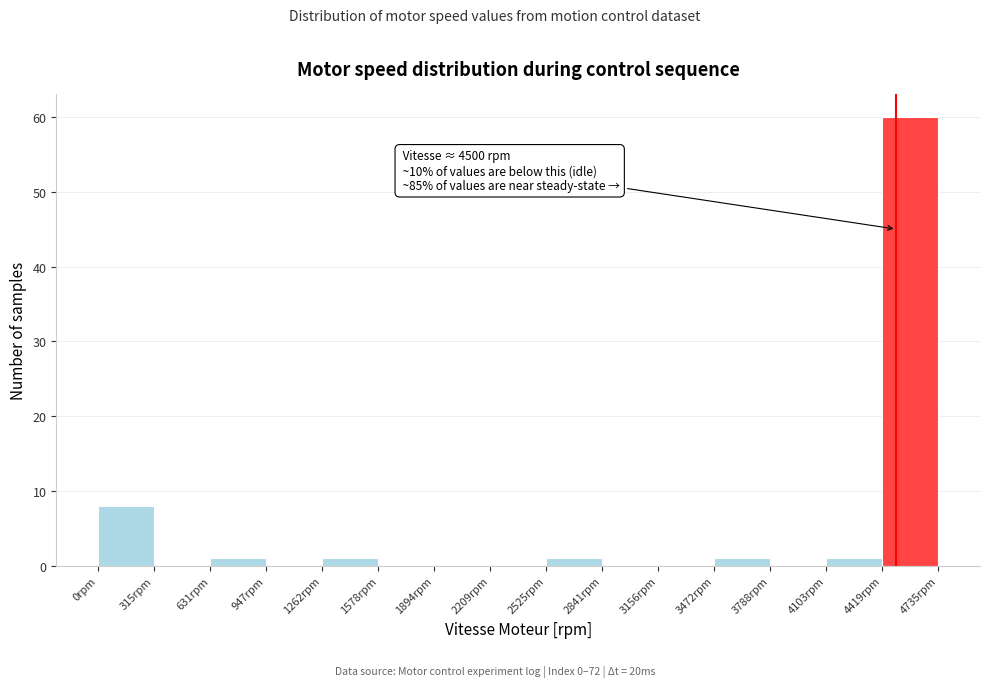

Over which range of the x-axis is the bar tallest?

4400 to 4750